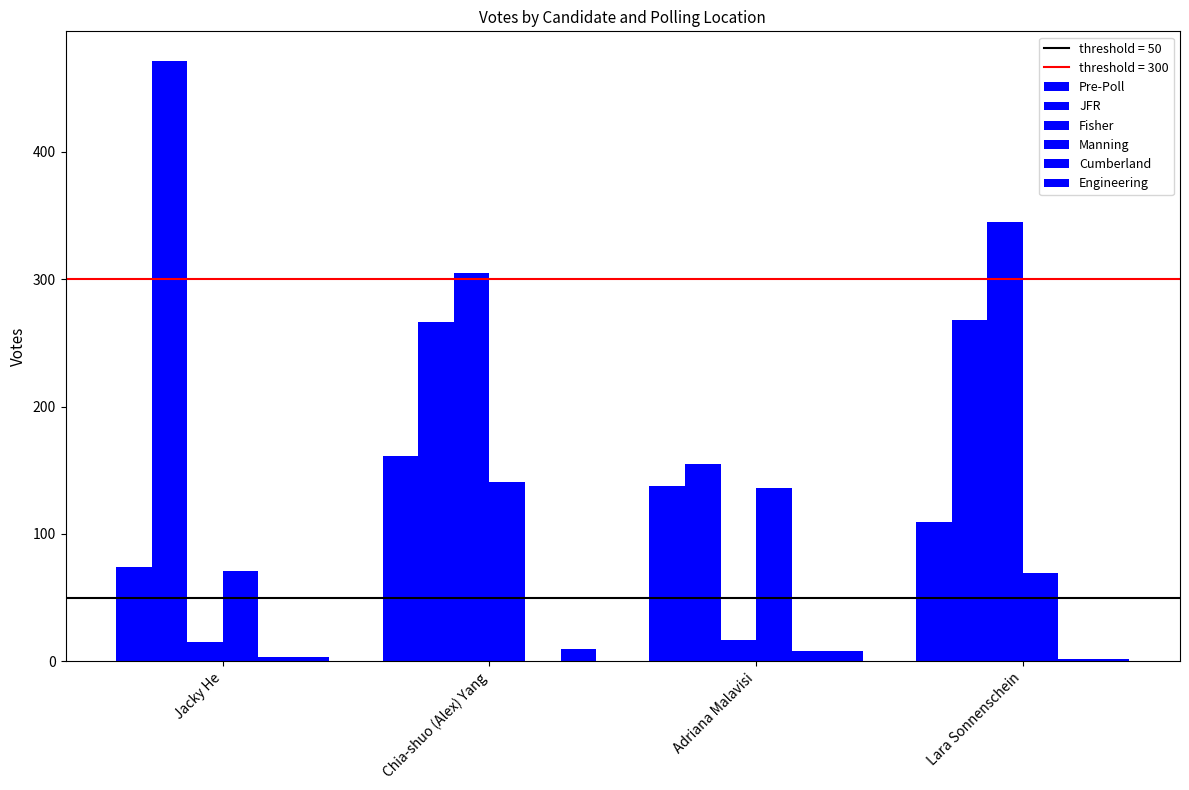

Reading left to right, transcribe all the data shown in this chart.

Pre-Poll: Jacky He=74	Chia-shuo (Alex) Yang=161	Adriana Malavisi=138	Lara Sonnenschein=109
JFR: Jacky He=471	Chia-shuo (Alex) Yang=266	Adriana Malavisi=155	Lara Sonnenschein=268
Fisher: Jacky He=15	Chia-shuo (Alex) Yang=305	Adriana Malavisi=17	Lara Sonnenschein=345
Manning: Jacky He=71	Chia-shuo (Alex) Yang=141	Adriana Malavisi=136	Lara Sonnenschein=69
Cumberland: Jacky He=3	Chia-shuo (Alex) Yang=0	Adriana Malavisi=8	Lara Sonnenschein=2
Engineering: Jacky He=3	Chia-shuo (Alex) Yang=10	Adriana Malavisi=8	Lara Sonnenschein=2